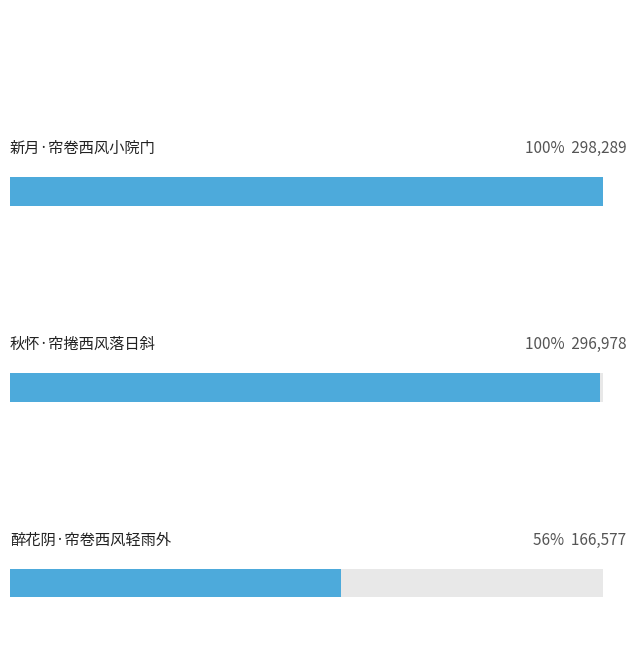

Rank the categories by value from lowest to highest.

醉花阴·帘卷西风轻雨外, 秋怀·帘捲西风落日斜, 新月·帘卷西风小院门